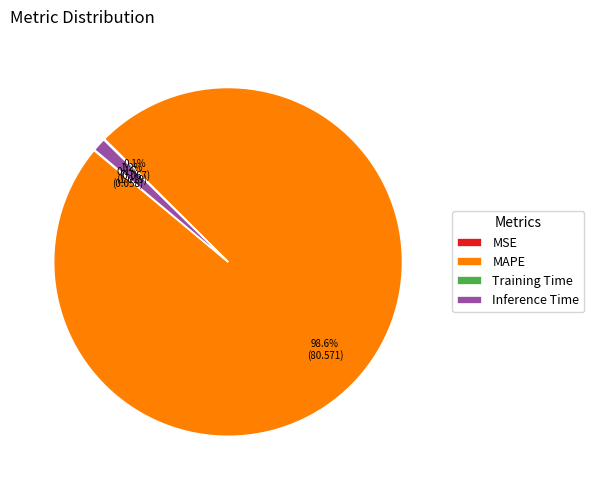

Does MAPE account for over 50% of the chart?

Yes